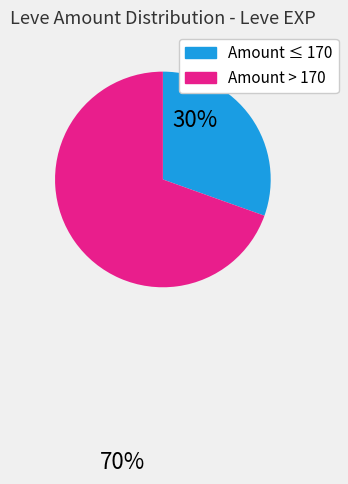

How many segments does this pie chart have?

2